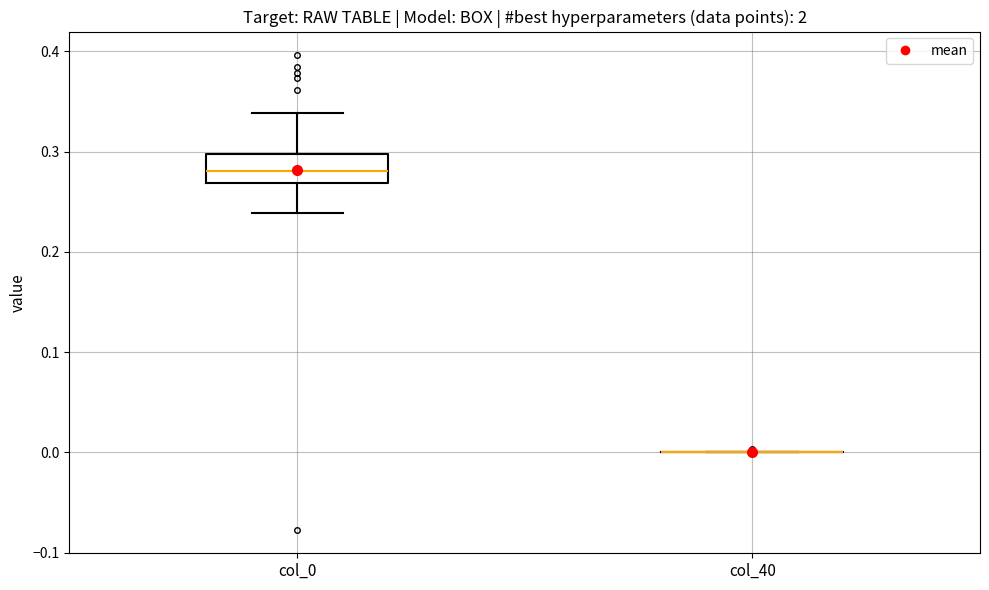

Where does the upper whisker of the box for col_0 end on the y-axis? The values are not printed on the chart, so give them approximately, as read against the axis.

0.34